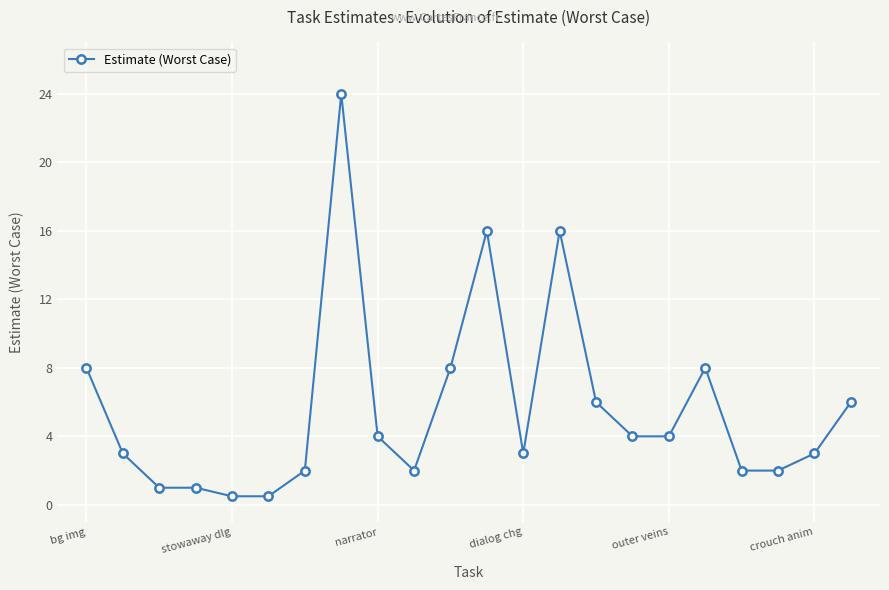

What is the difference between the maximum and minimum values?

23.5